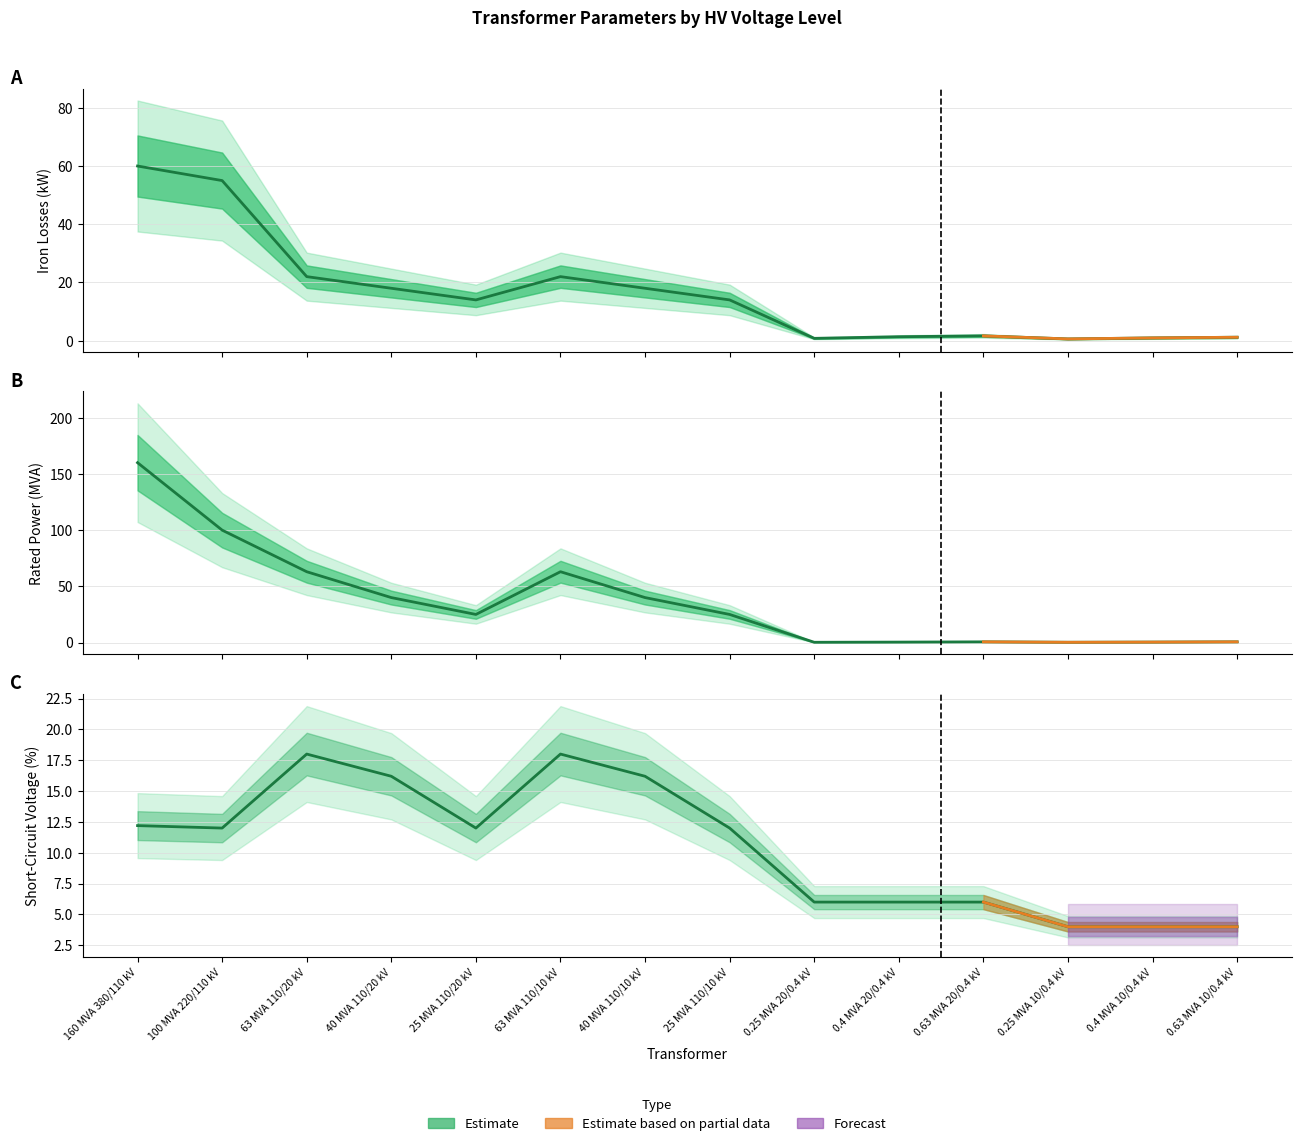

Which category has the lowest value in the vk_percent series?

0.25 MVA 10/0.4 kV